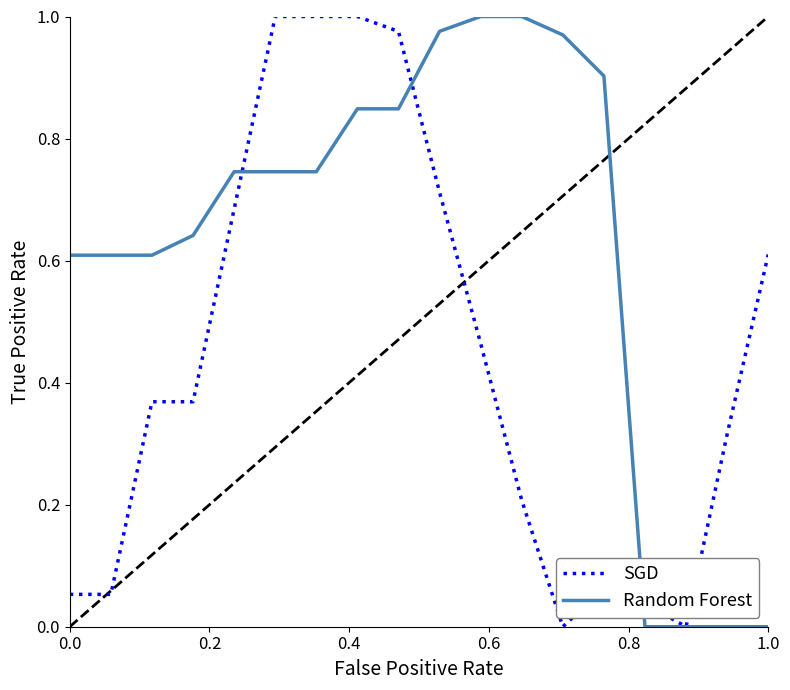

What is the sum of all Random Forest values?

11.2